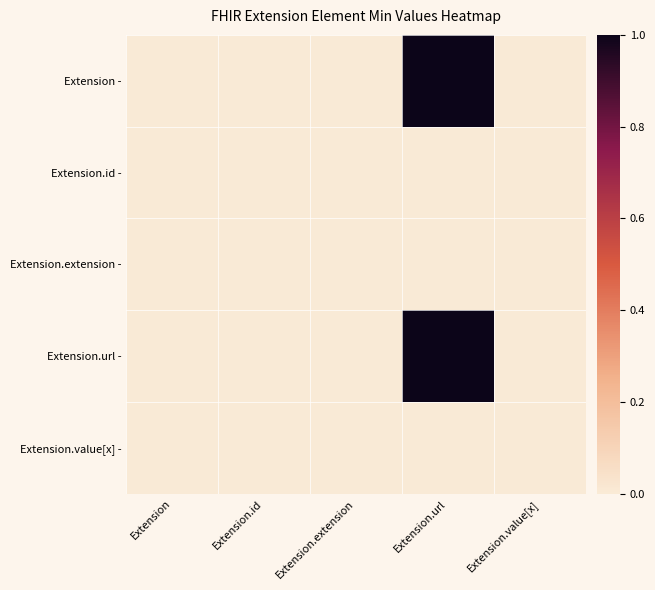

Rank the series at Extension.extension from lowest to highest value.

Extension -, Extension.id -, Extension.extension -, Extension.url -, Extension.value[x] -